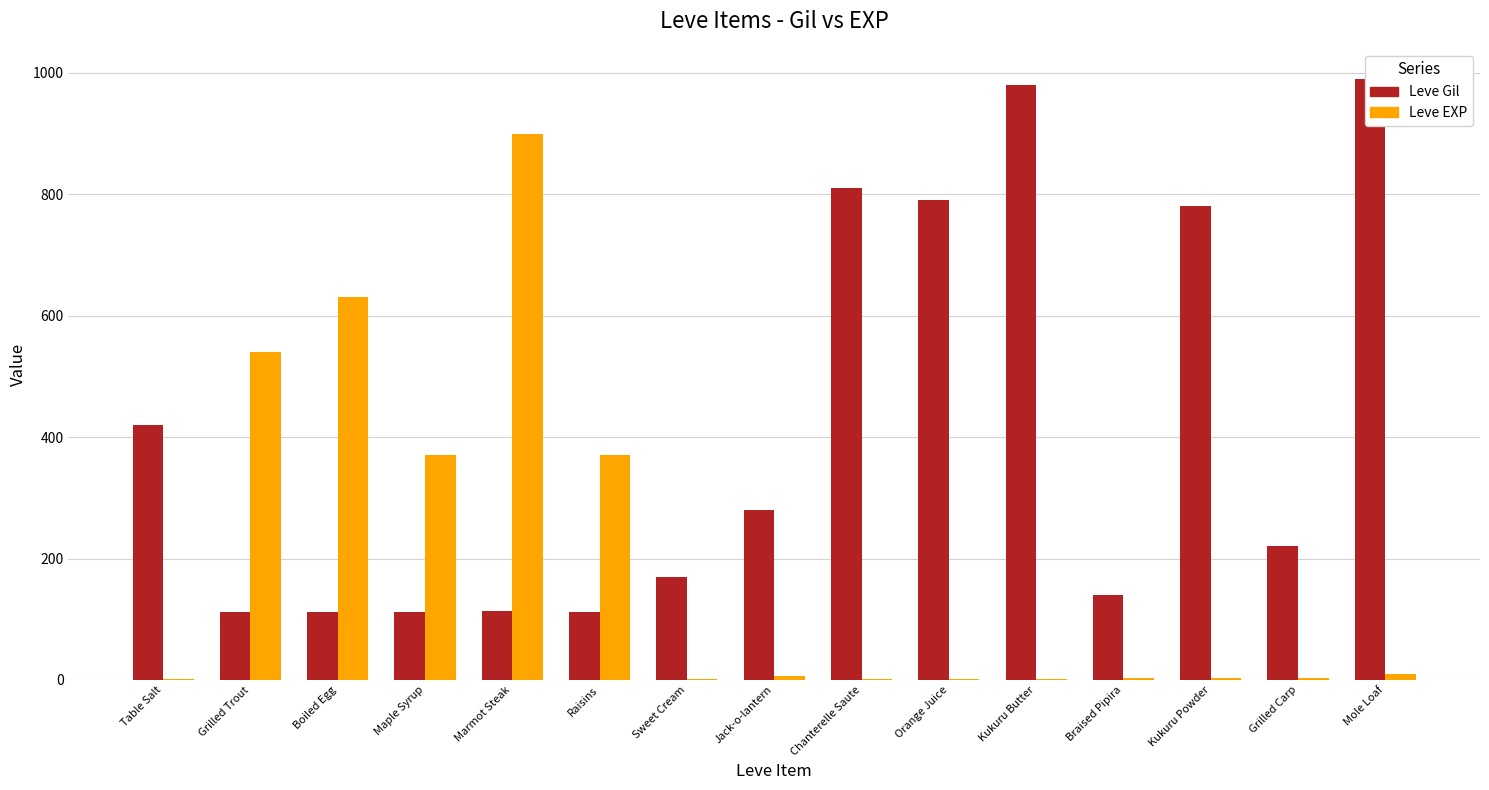

Which series has the largest total across all categories?

Leve Gil